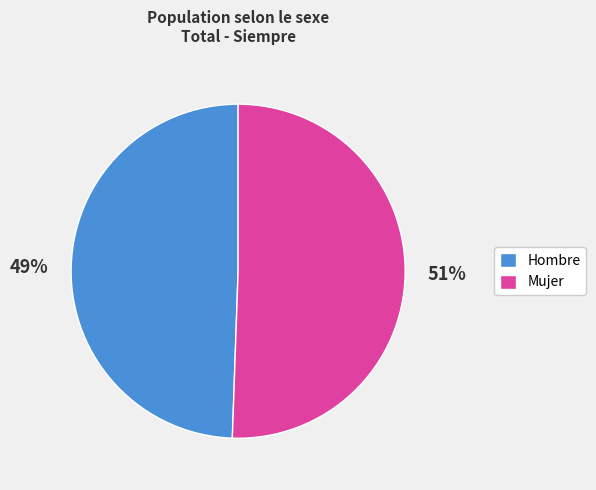

How many slices are in this pie chart?

2